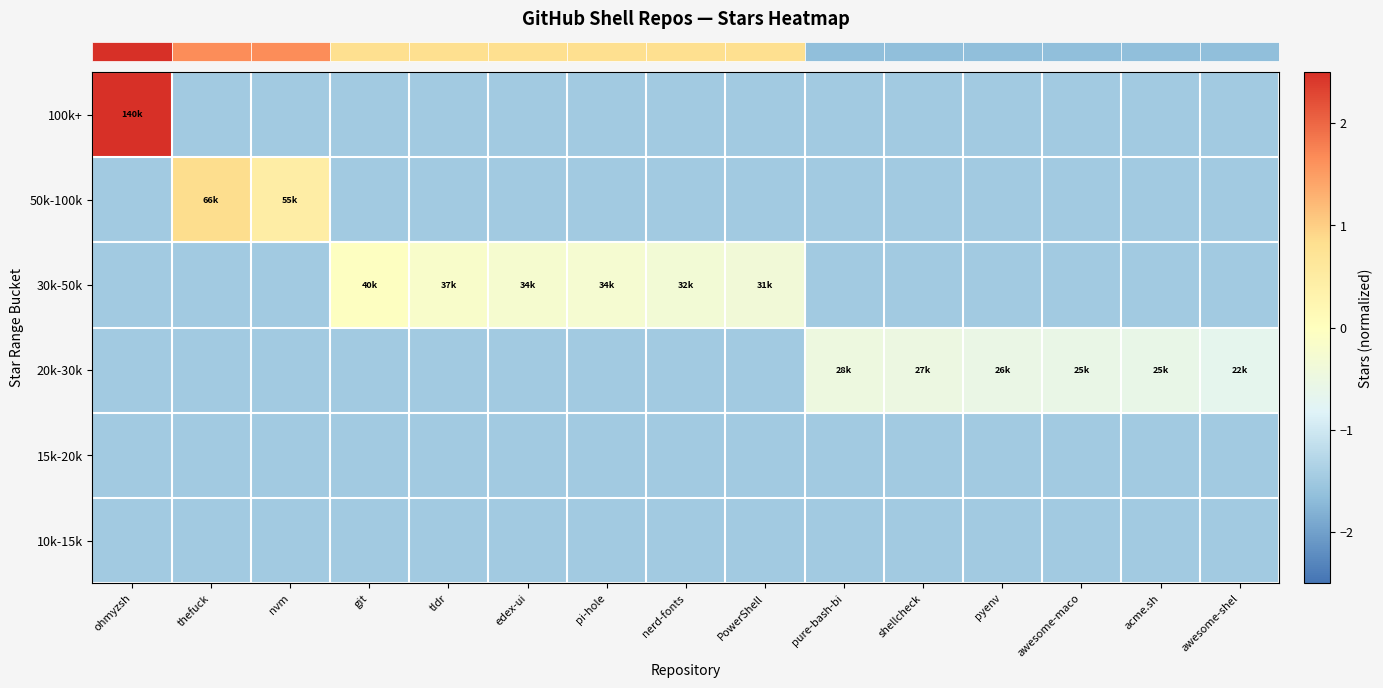

Which has a higher value, thefuck or nvm?

thefuck